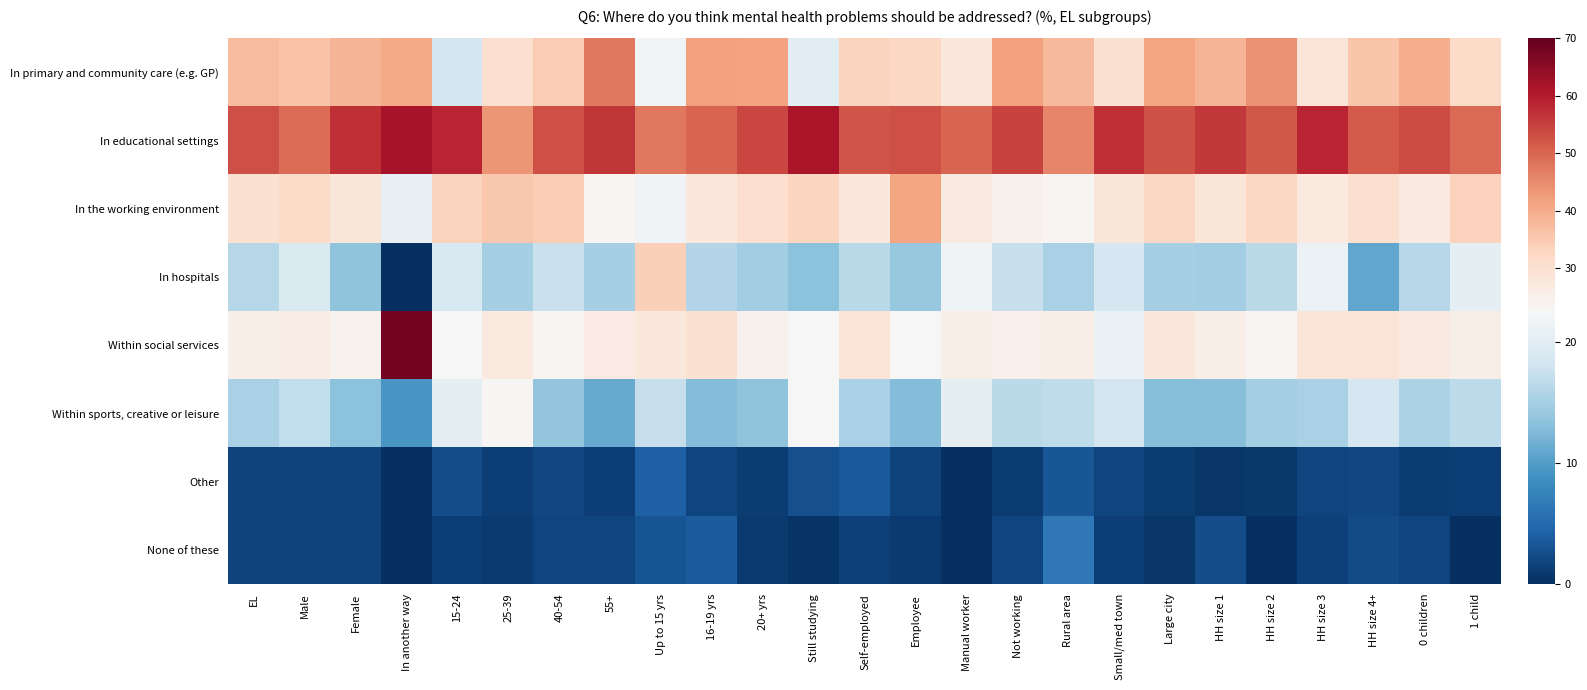

Reading right to left, list all the values displayed in this chart.

In primary and community care (e.g. GP): 1 child=31.5	0 children=39.9	HH size 4+=35.8	HH size 3=28.7	HH size 2=44.3	HH size 1=38.6	Large city=41.4	Small/med town=29.9	Rural area=37.9	Not working=41.9	Manual worker=27.4	Employee=32.4	Self-employed=33.1	Still studying=20.2	20+ yrs=41.7	16-19 yrs=42.1	Up to 15 yrs=22.0	55+=47.6	40-54=34.5	25-39=30.4	15-24=18.4	In another way=40.4	Female=38.7	Male=36.0	EL=37.4
In educational settings: 1 child=49.6	0 children=53.5	HH size 4+=51.5	HH size 3=58.8	HH size 2=51.9	HH size 1=56.2	Large city=52.9	Small/med town=57.3	Rural area=45.8	Not working=54.7	Manual worker=50.2	Employee=53.0	Self-employed=52.5	Still studying=61.3	20+ yrs=54.2	16-19 yrs=50.1	Up to 15 yrs=47.6	55+=56.3	40-54=53.3	25-39=43.4	15-24=58.8	In another way=61.5	Female=57.2	Male=49.1	EL=53.3
In the working environment: 1 child=33.4	0 children=26.8	HH size 4+=30.3	HH size 3=27.3	HH size 2=32.5	HH size 1=28.4	Large city=32.4	Small/med town=28.3	Rural area=23.4	Not working=24.7	Manual worker=27.0	Employee=41.1	Self-employed=27.4	Still studying=32.7	20+ yrs=30.7	16-19 yrs=27.5	Up to 15 yrs=21.7	55+=23.6	40-54=34.5	25-39=35.4	15-24=33.1	In another way=20.8	Female=28.3	Male=31.8	EL=29.9
In hospitals: 1 child=20.4	0 children=16.1	HH size 4+=10.9	HH size 3=21.3	HH size 2=16.5	HH size 1=14.8	Large city=15.0	Small/med town=18.7	Rural area=15.2	Not working=17.3	Manual worker=21.7	Employee=14.1	Self-employed=16.5	Still studying=13.3	20+ yrs=14.7	16-19 yrs=15.9	Up to 15 yrs=33.9	55+=15.1	40-54=17.5	25-39=15.0	15-24=19.1	In another way=0.0	Female=13.5	Male=19.3	EL=16.2
Within social services: 1 child=25.3	0 children=26.9	HH size 4+=28.6	HH size 3=28.7	HH size 2=23.3	HH size 1=25.6	Large city=27.5	Small/med town=21.1	Rural area=25.7	Not working=24.9	Manual worker=25.8	Employee=22.9	Self-employed=28.9	Still studying=22.7	20+ yrs=24.7	16-19 yrs=29.8	Up to 15 yrs=27.4	55+=26.3	40-54=23.5	25-39=27.3	15-24=22.7	In another way=67.9	Female=24.2	Male=26.0	EL=25.3
Within sports, creative or leisure: 1 child=16.7	0 children=15.5	HH size 4+=18.8	HH size 3=15.3	HH size 2=14.9	HH size 1=13.0	Large city=13.0	Small/med town=18.3	Rural area=16.9	Not working=16.4	Manual worker=20.4	Employee=12.7	Self-employed=15.2	Still studying=22.5	20+ yrs=13.5	16-19 yrs=12.8	Up to 15 yrs=17.4	55+=11.2	40-54=13.6	25-39=23.0	15-24=20.4	In another way=9.4	Female=13.4	Male=17.1	EL=15.2
Other: 1 child=1.3	0 children=1.1	HH size 4+=2.1	HH size 3=1.9	HH size 2=0.8	HH size 1=0.6	Large city=1.2	Small/med town=1.8	Rural area=3.3	Not working=1.2	Manual worker=0.0	Employee=1.7	Self-employed=3.6	Still studying=2.8	20+ yrs=1.1	16-19 yrs=1.8	Up to 15 yrs=4.2	55+=1.4	40-54=2.0	25-39=1.3	15-24=2.6	In another way=0.0	Female=1.7	Male=1.6	EL=1.7
None of these: 1 child=0.0	0 children=1.8	HH size 4+=2.4	HH size 3=1.5	HH size 2=0.1	HH size 1=2.6	Large city=0.7	Small/med town=1.3	Rural area=6.4	Not working=1.8	Manual worker=0.0	Employee=1.0	Self-employed=1.5	Still studying=0.4	20+ yrs=0.9	16-19 yrs=3.8	Up to 15 yrs=3.0	55+=1.8	40-54=1.9	25-39=1.0	15-24=1.4	In another way=0.0	Female=1.7	Male=1.6	EL=1.6